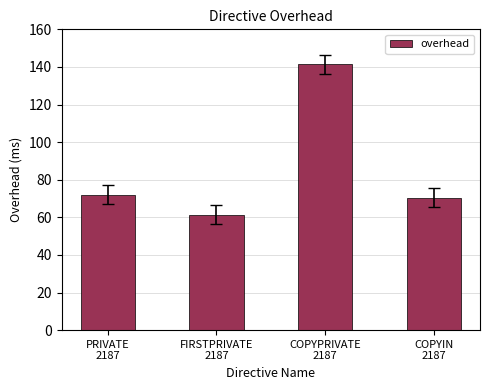

Rank the categories by value from highest to lowest.

COPYPRIVATE
2187, PRIVATE
2187, COPYIN
2187, FIRSTPRIVATE
2187